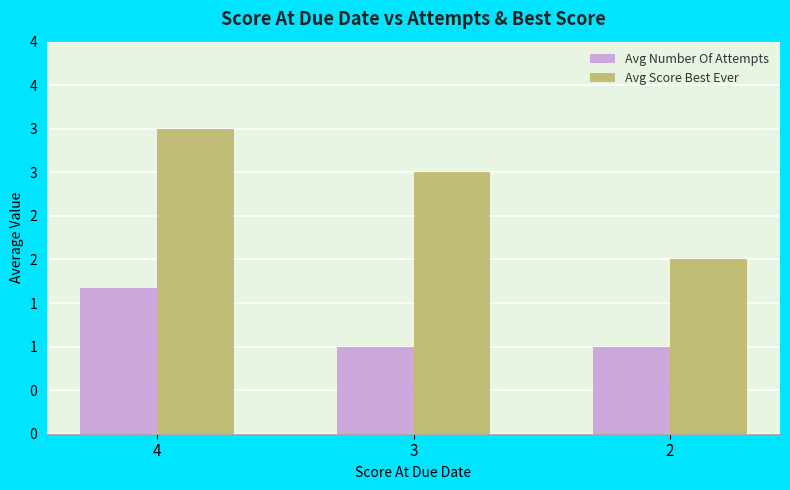

What is the smallest value displayed?

1.0